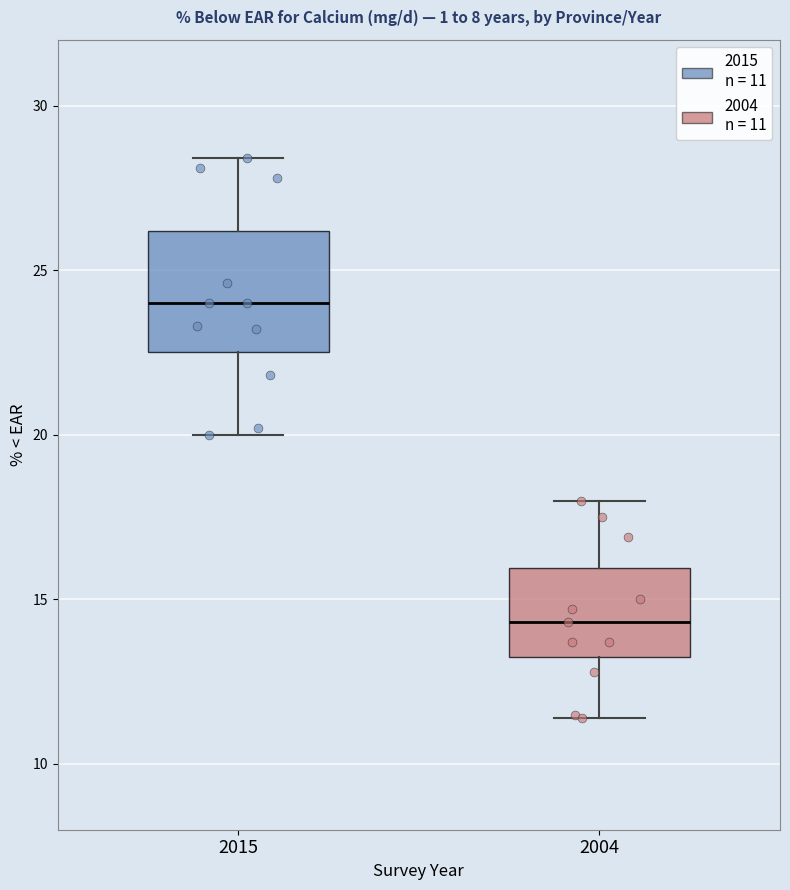

Reading left to right, read every box against the y-axis: the position of its median line, the range the box covers, and the ends of its whiskers. The values are not printed on the chart, so give them approximately, as read against the axis.

2015: median 24.0, box 22.5 to 26.0, whiskers 20.0 to 28.5
2004: median 14.5, box 13.5 to 16.0, whiskers 11.5 to 18.0